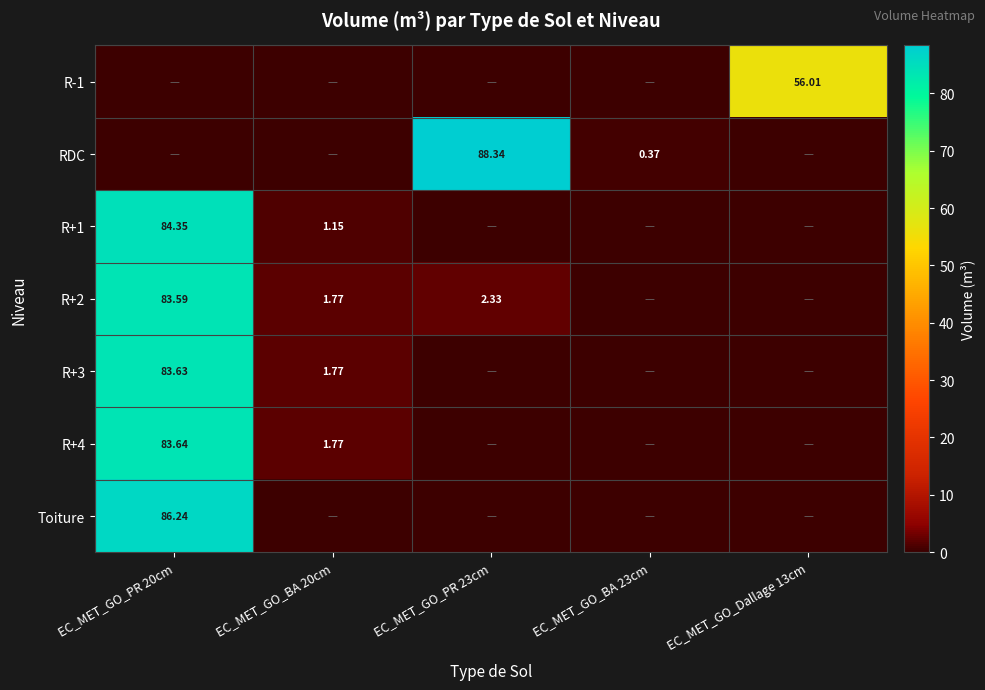

Which category has the highest value across all series?

EC_MET_GO_PR 23cm